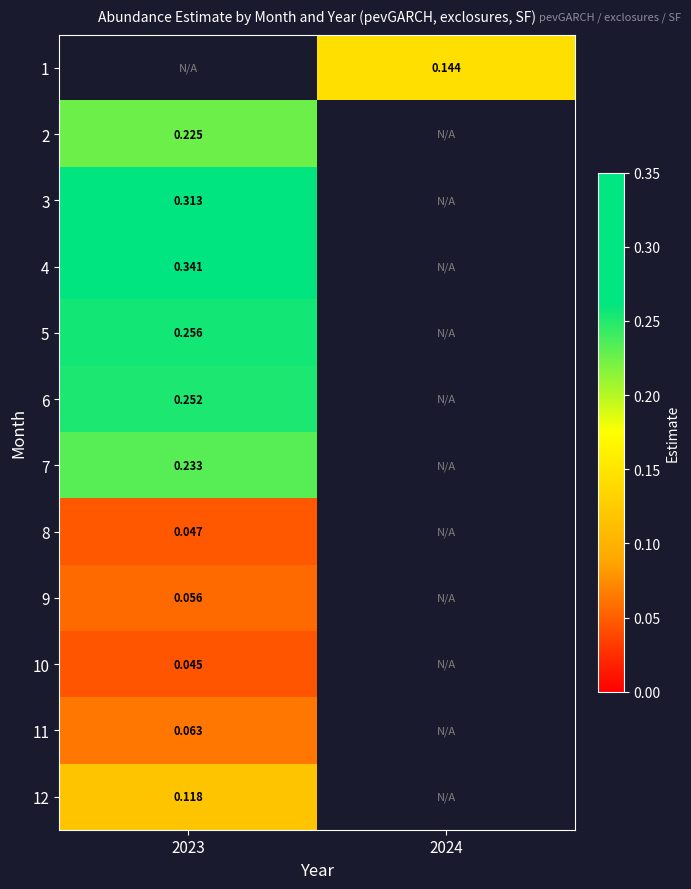

What is the lowest value of the 5 series?

0.3